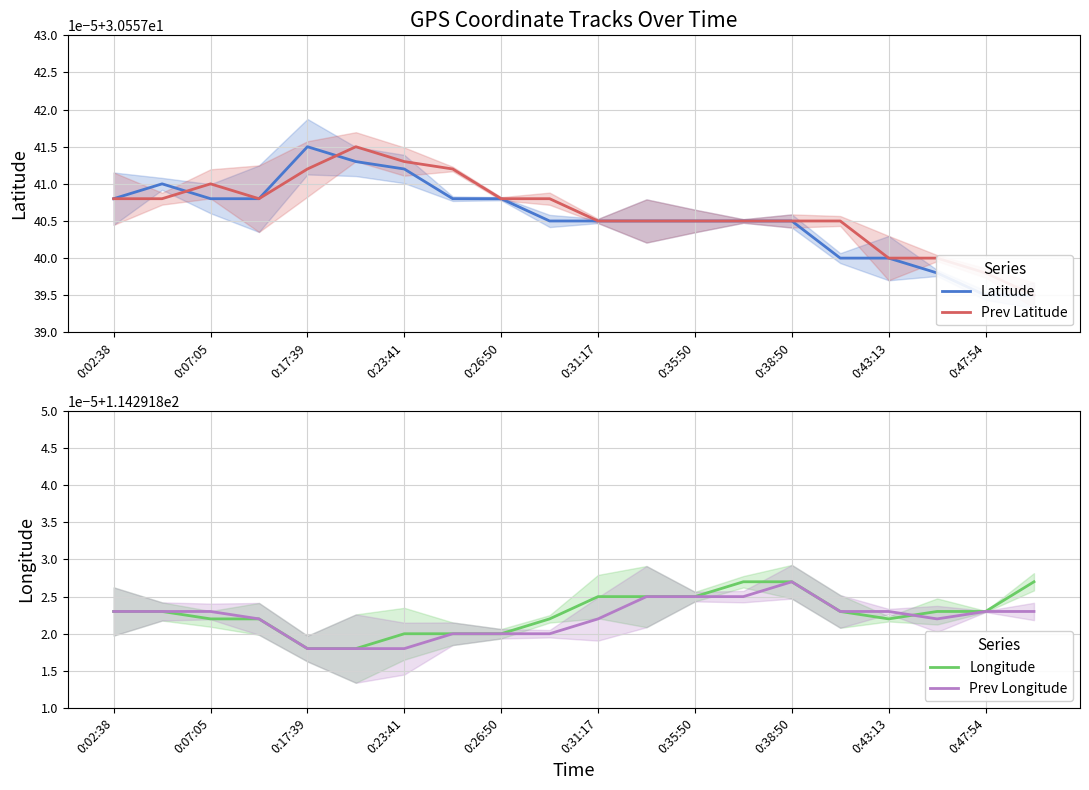

Which series has the largest range (max minus min)?

Latitude